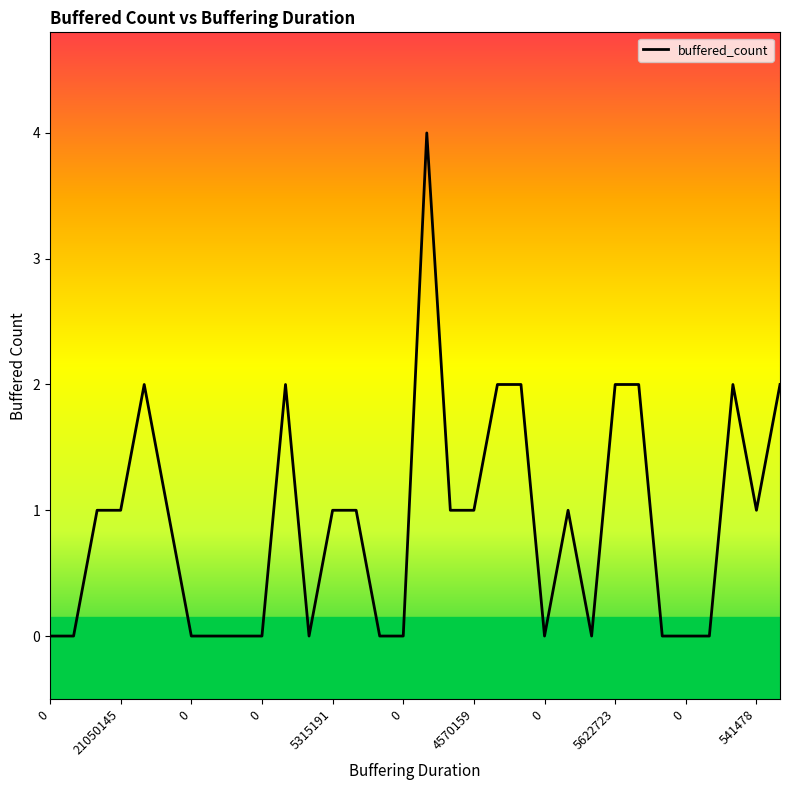

What is the greatest value displayed?

4